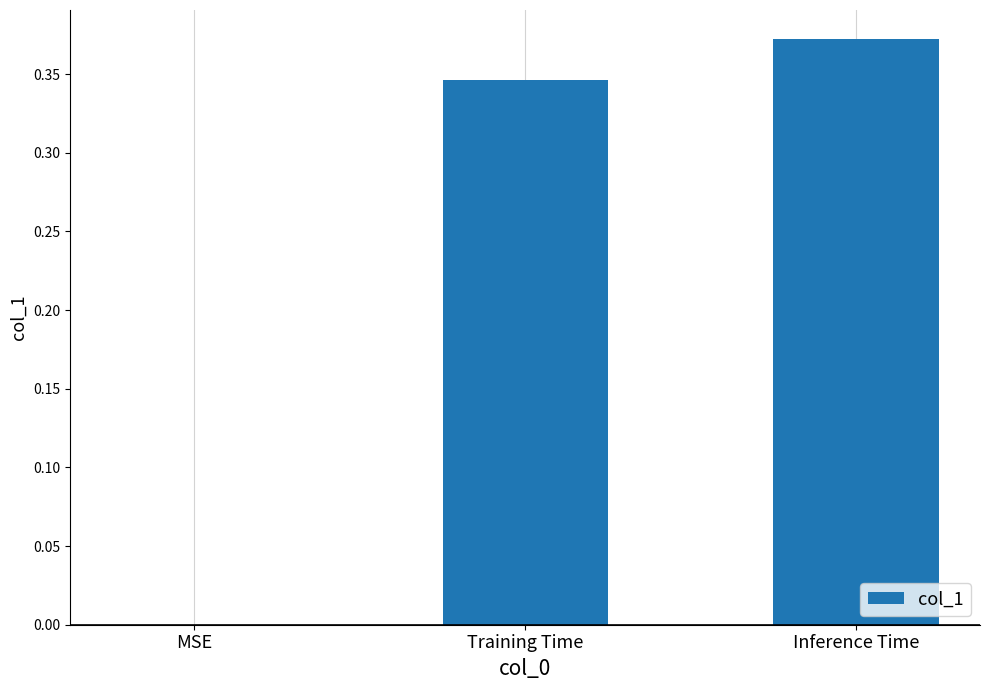

What is the sum of all values?

0.7